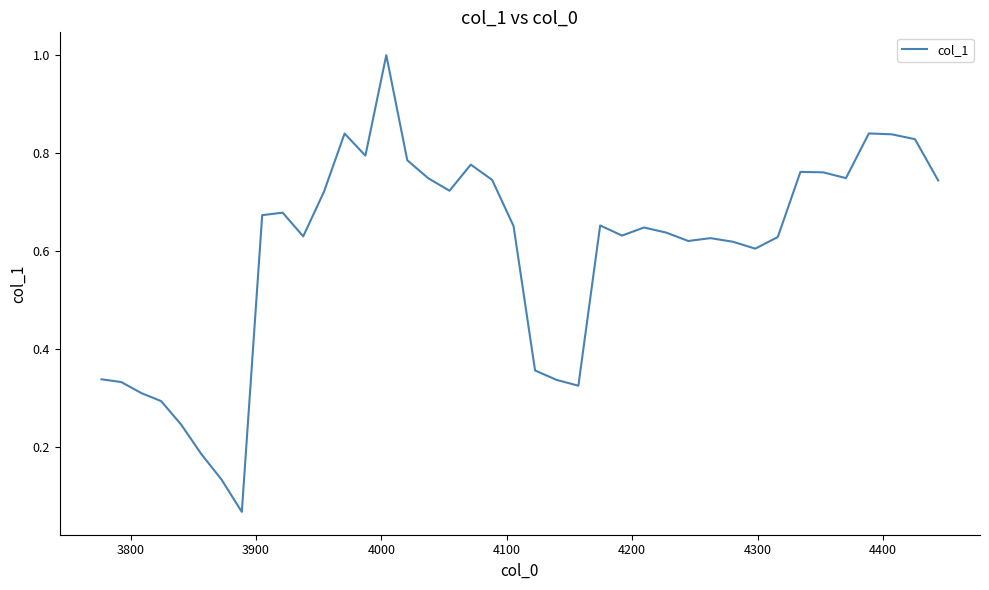

What is the greatest value displayed?

1.0